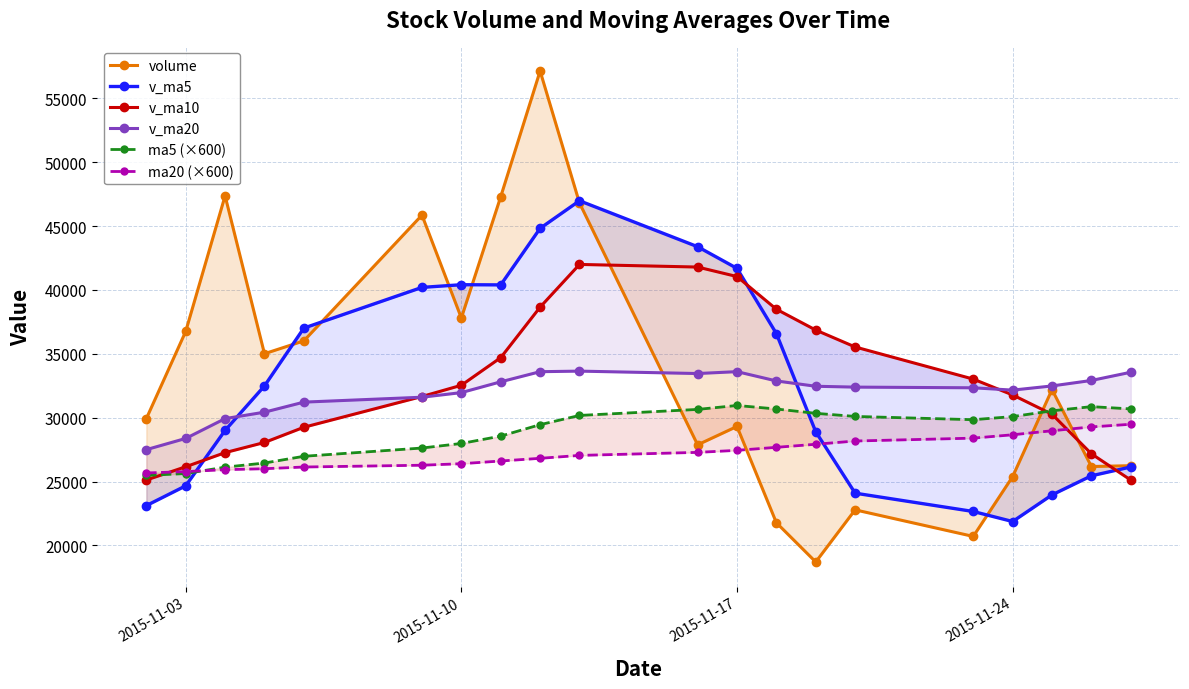

What are all the series names shown in the legend?

volume, v_ma5, v_ma10, v_ma20, ma5 (×600), ma20 (×600)